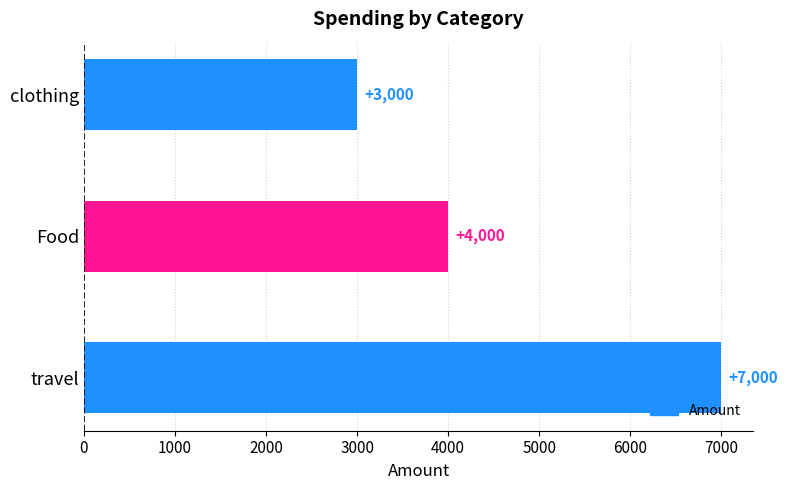

List the labels in order of value, largest first.

travel, Food, clothing